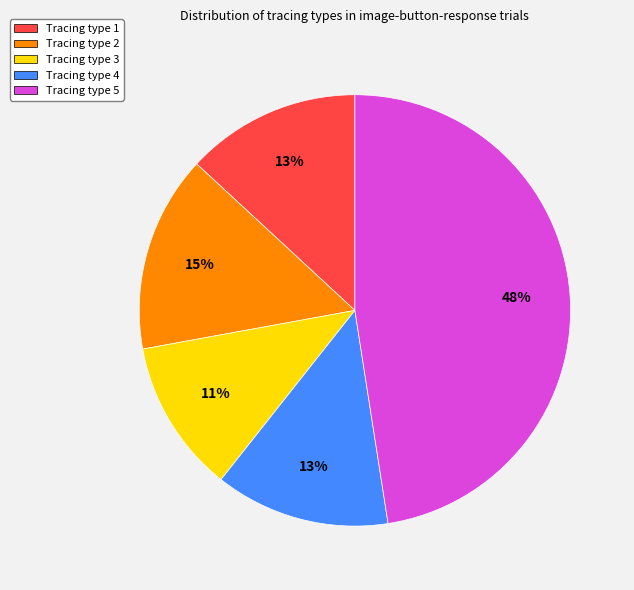

Do Tracing type 4 and Tracing type 1 together represent more than half of the pie?

No